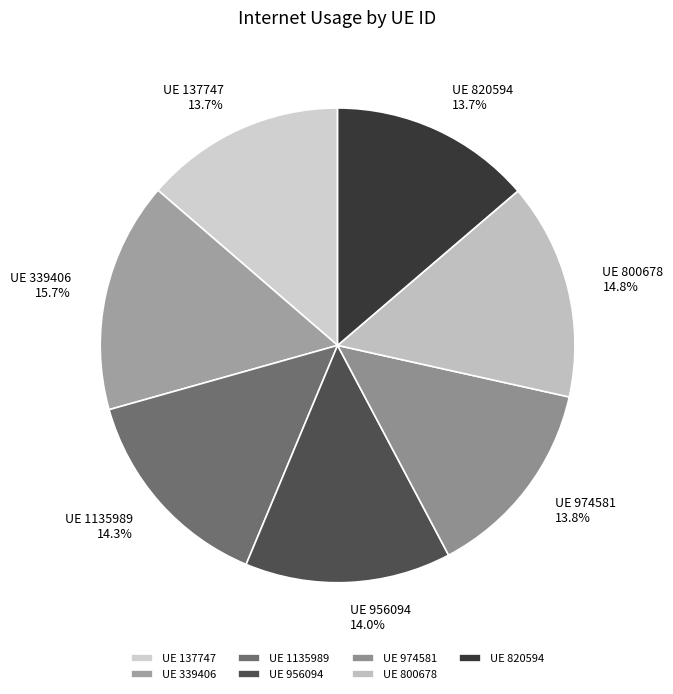

Which has a higher value, UE 820594 13.7% or UE 1135989 14.3%?

UE 1135989 14.3%